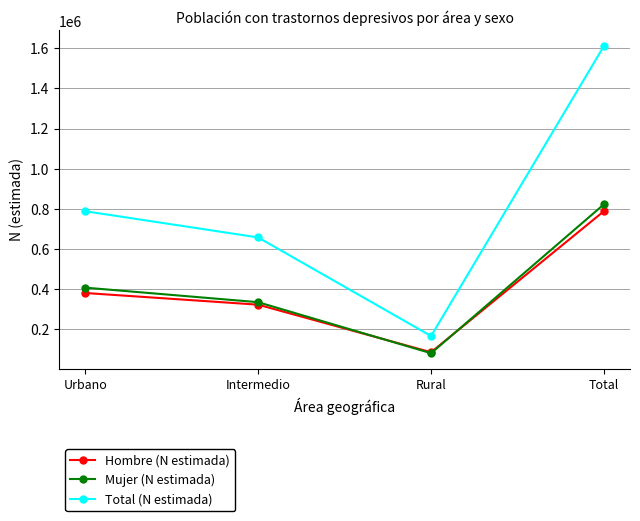

What is the sum of the Mujer (N estimada) values at Total and Urbano?

1230711